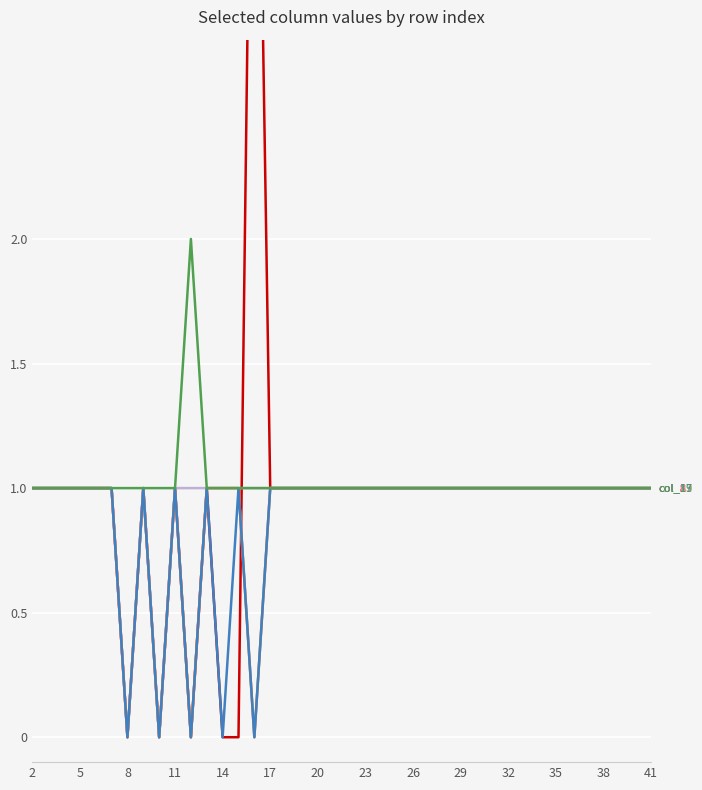

In col_13, how many points are higher than both neighbors (excluding endpoints)?

2